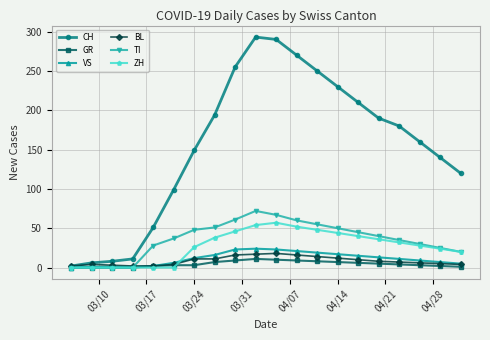

True or false: BL has more than 0 interior local peaks.

True